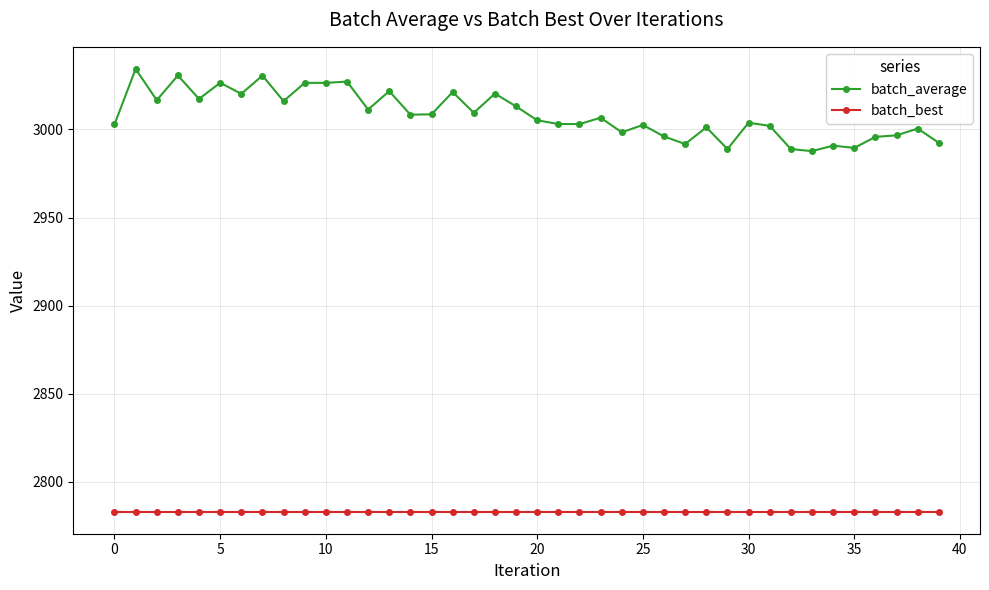

True or false: batch_average has more than 0 interior local peaks.

True